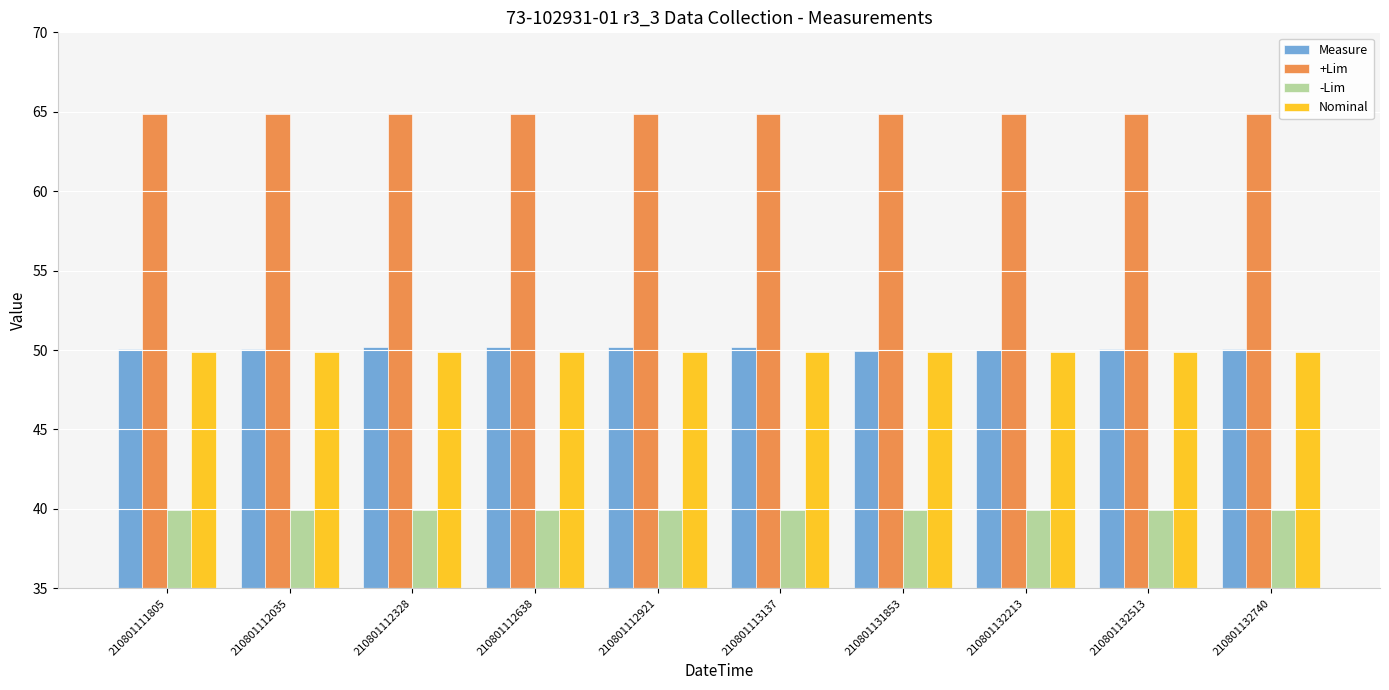

Is it true that +Lim equals 88.2 at 210801111805?

False